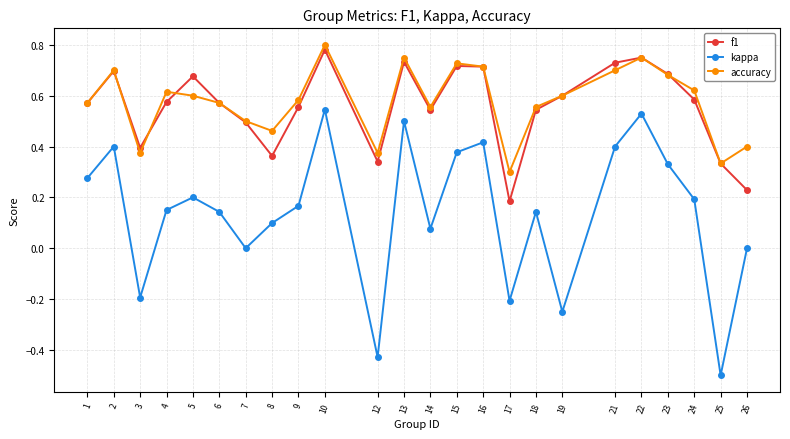

What is the sum of all accuracy values?

13.8